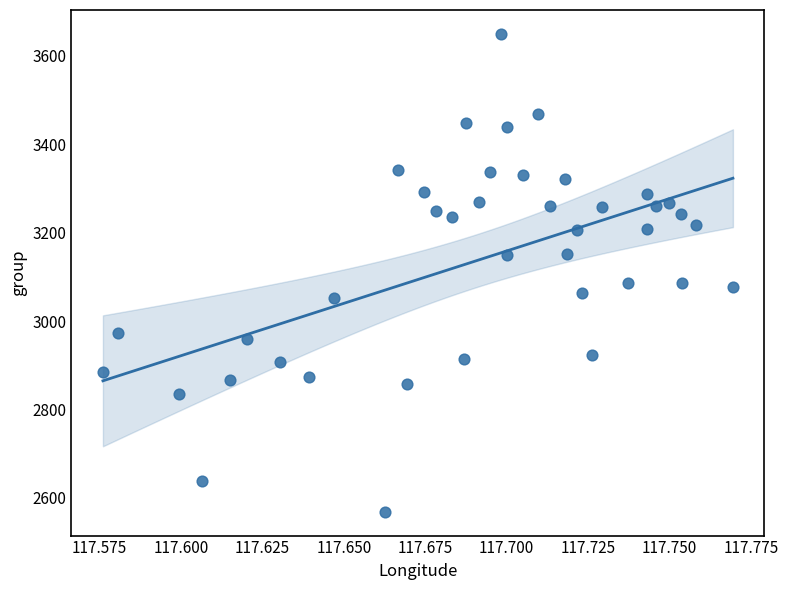

What is the range of Y values (max minus min)?

1080